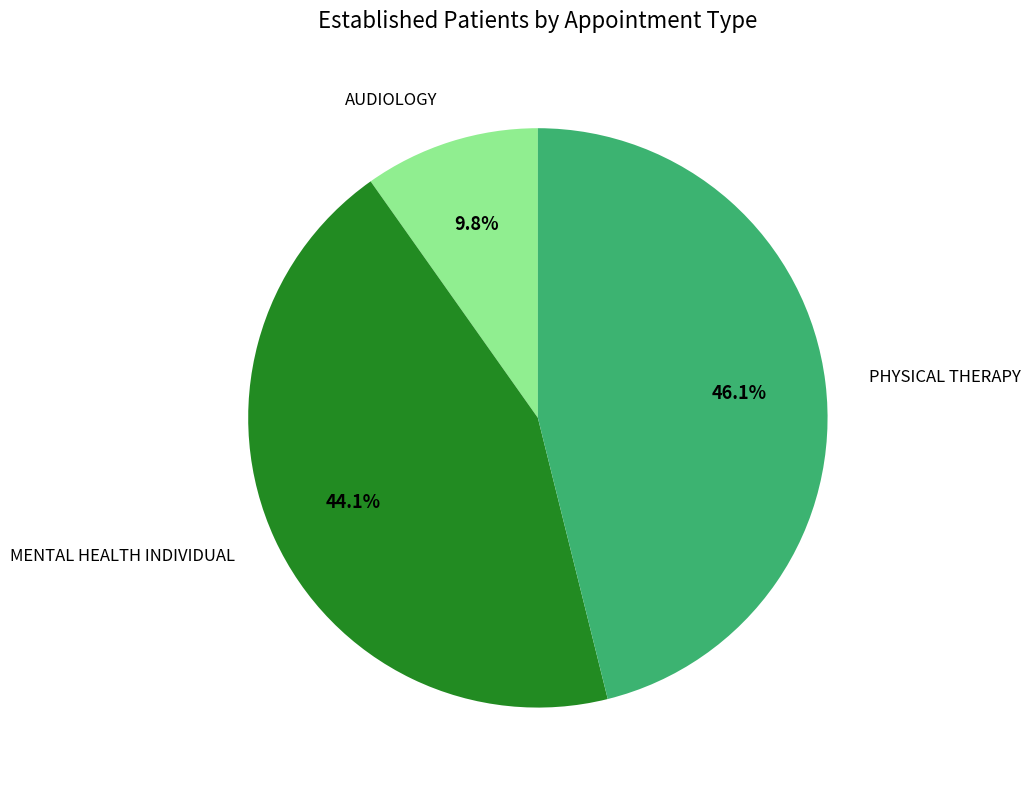

Is there a majority slice in this chart?

No